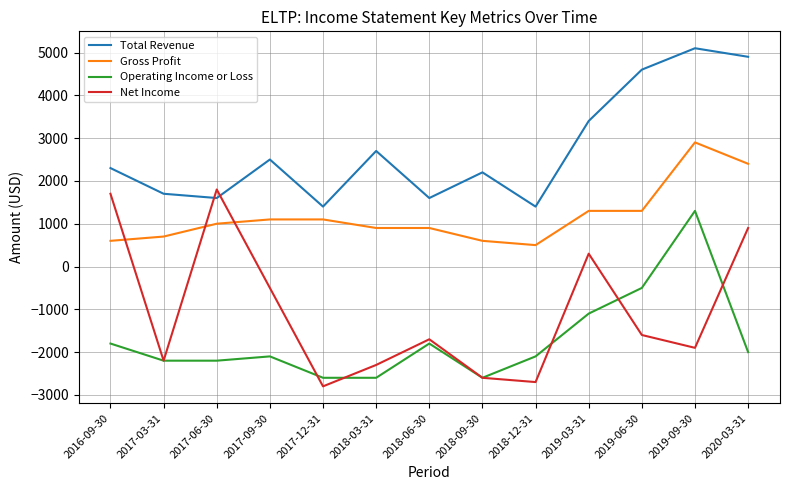

The Total Revenue series shows 2500 at 2017-09-30. True or false?

True